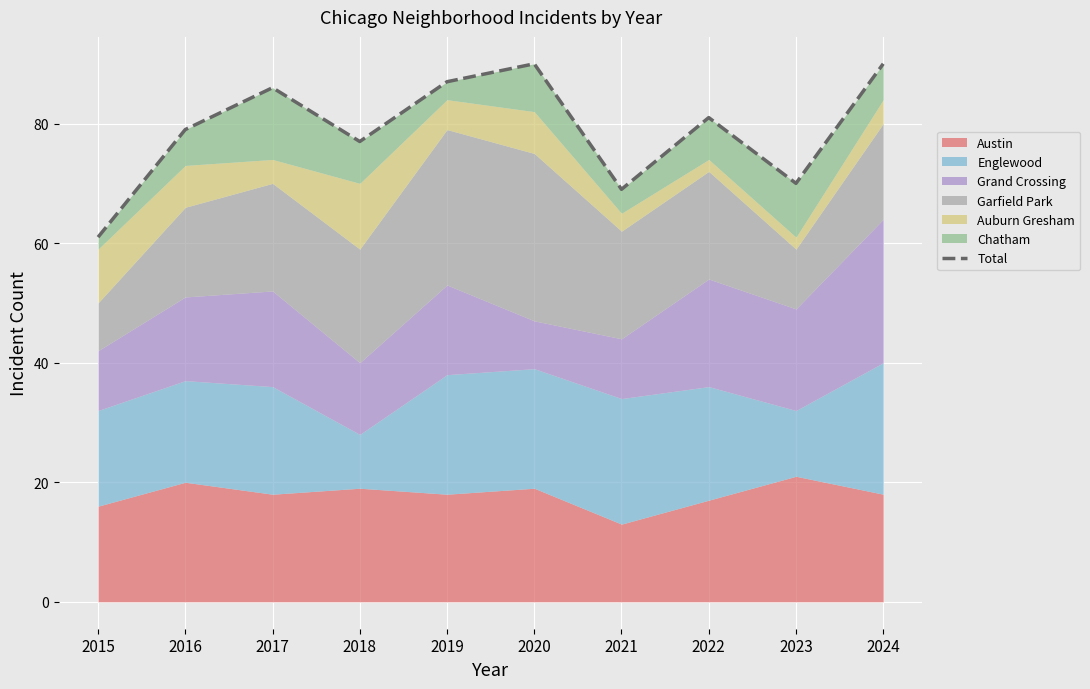

What is the sum of the values at 2023 and 2024?

160